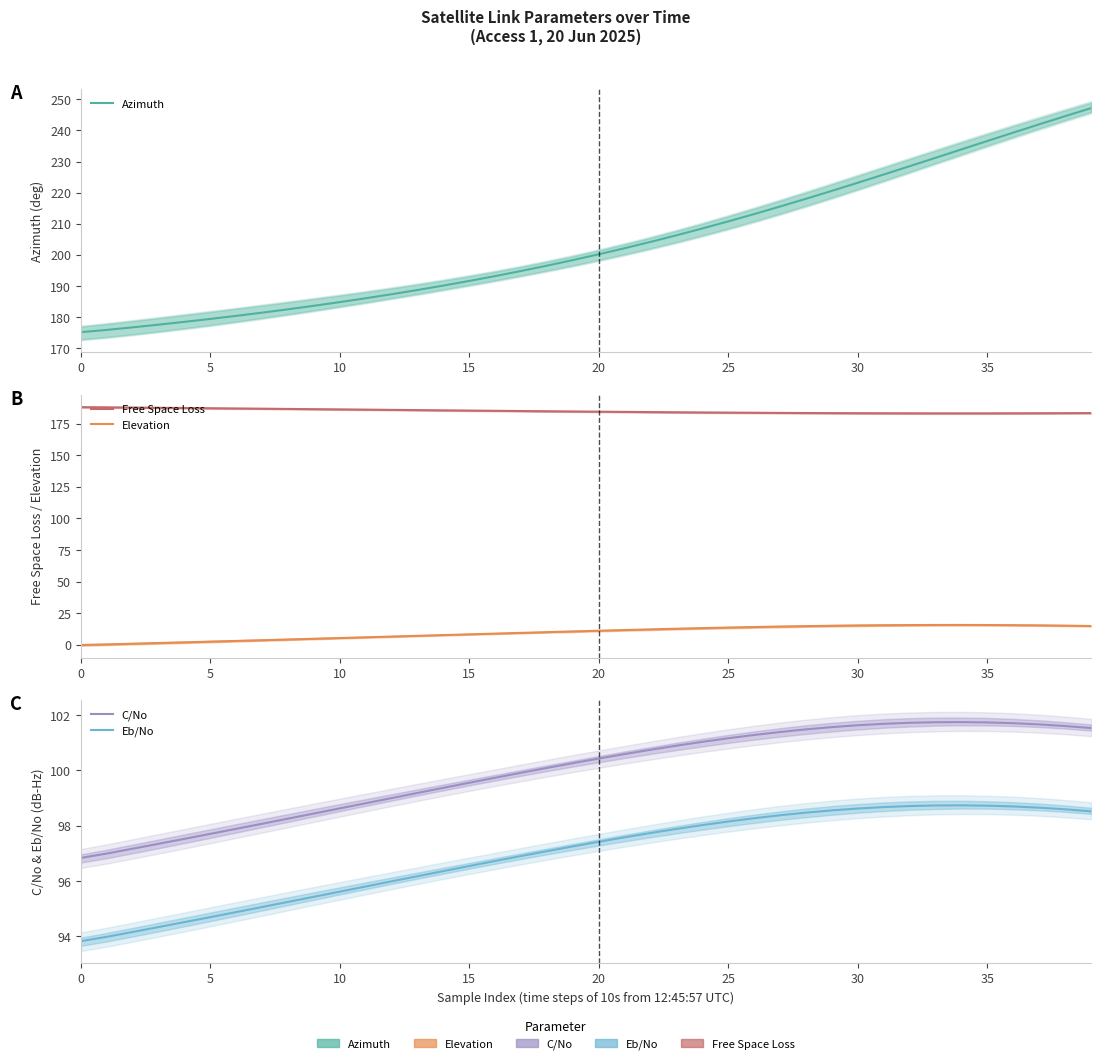

What is the label of the 22nd point from the left?

21